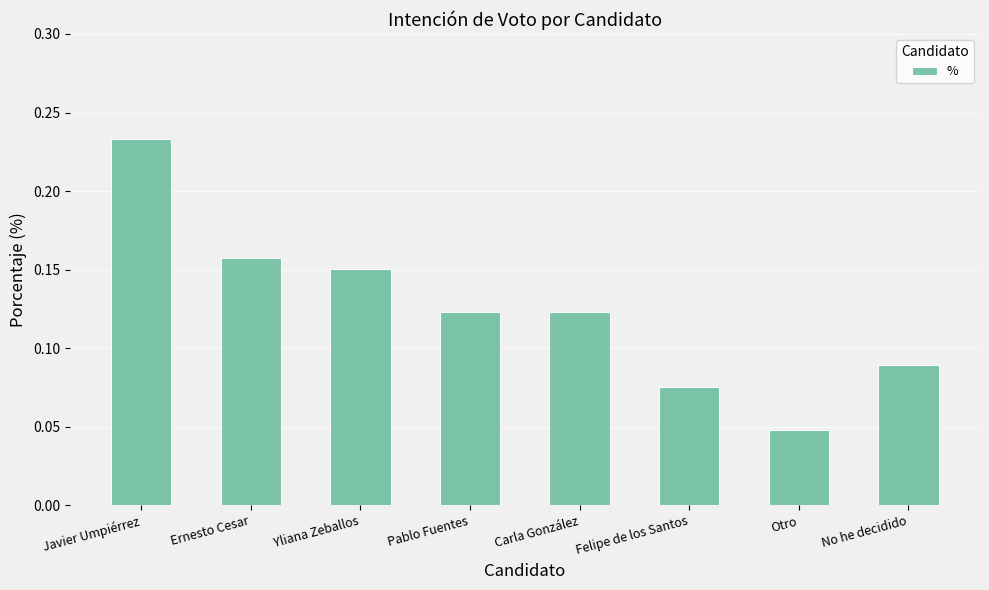

What is the sum of all values?

1.0